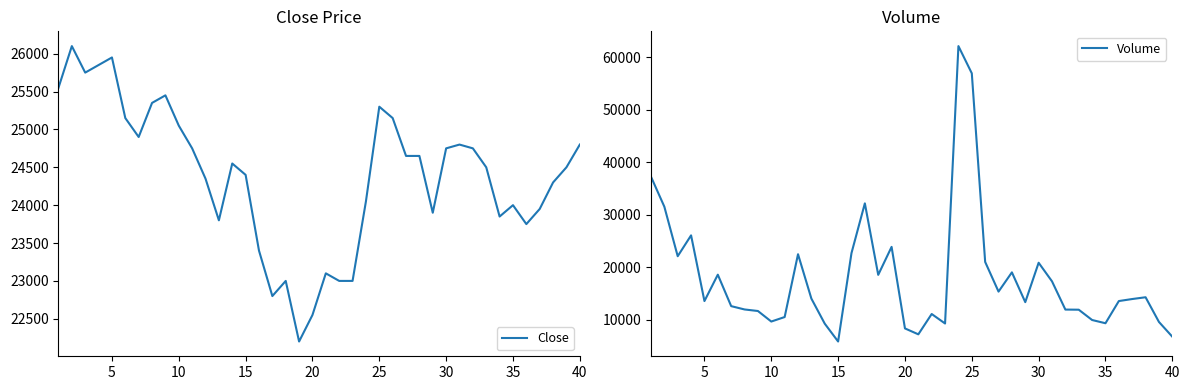

Does the chart display data point markers on the line(s)?

No